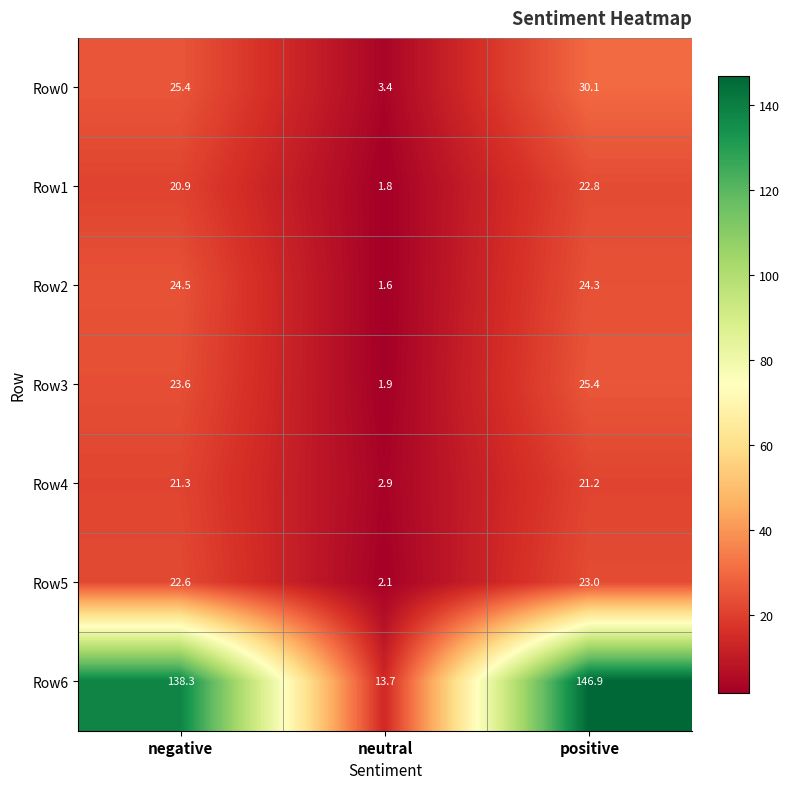

At which label does Row6 reach its peak?

positive